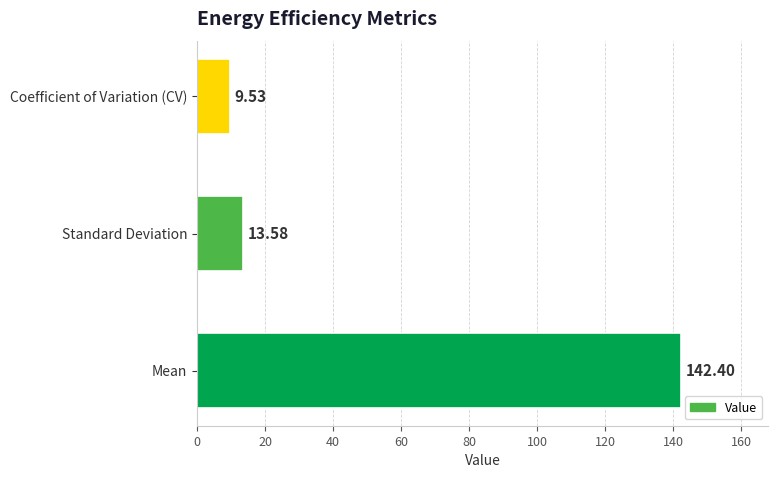

At which label is the value closest to 75?

Standard Deviation